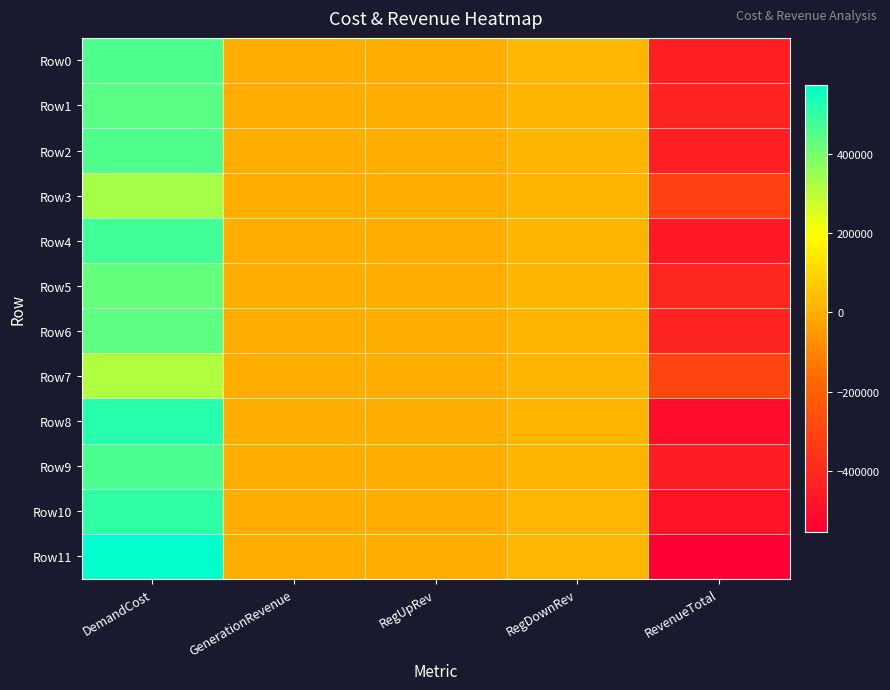

Which series has the largest total across all categories?

Row10